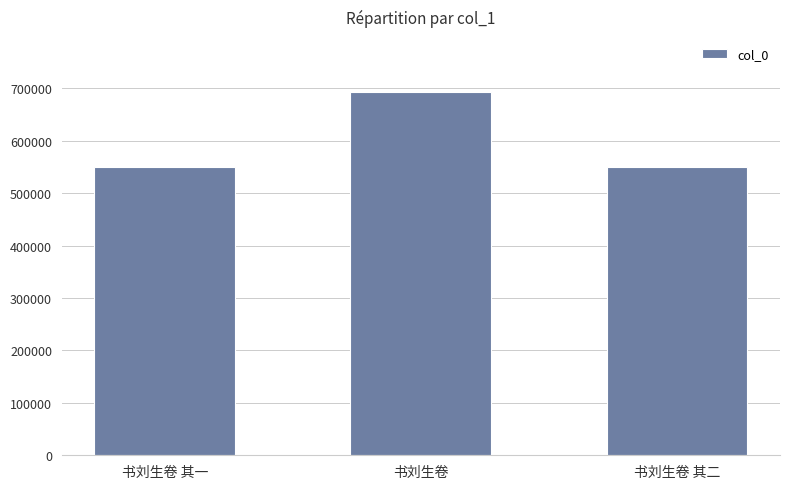

The chart shows a value of 266904 at 书刘生卷. True or false?

False